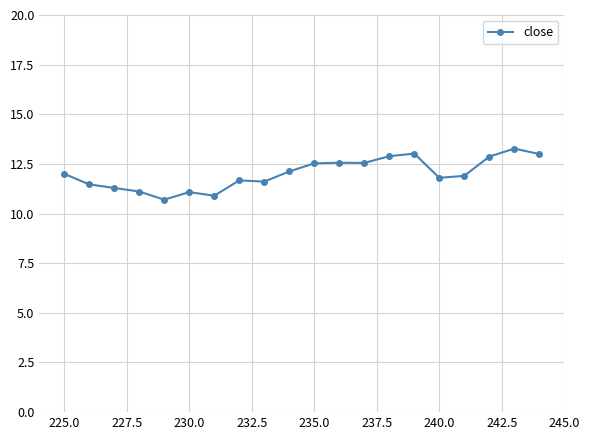

What is the sum of all values?

240.3